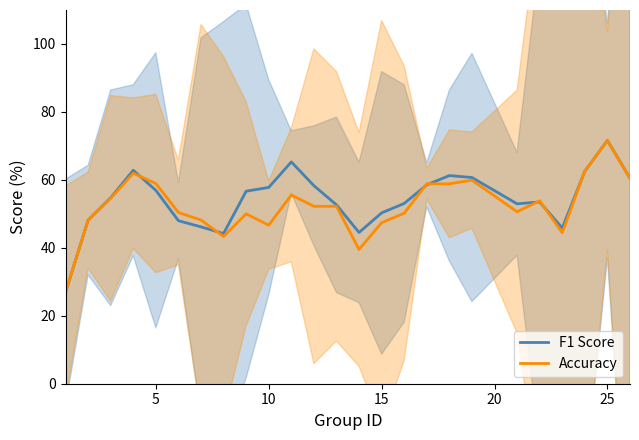

Does the chart have visible grid lines?

No